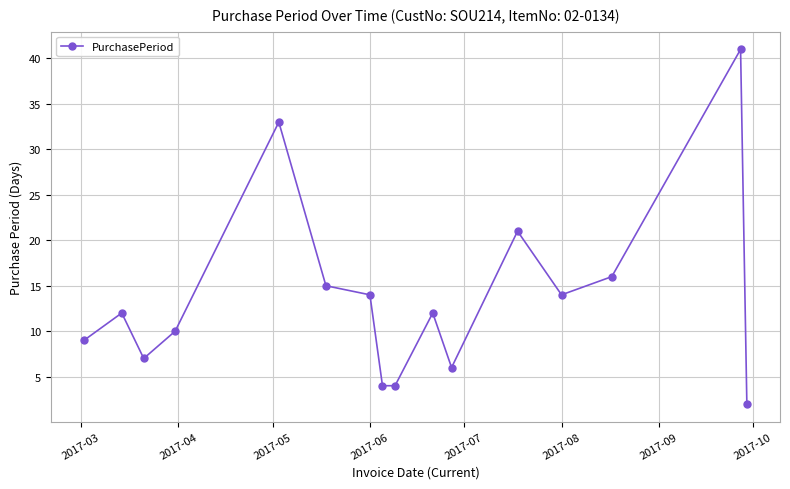

What is the maximum value shown in the chart?

41